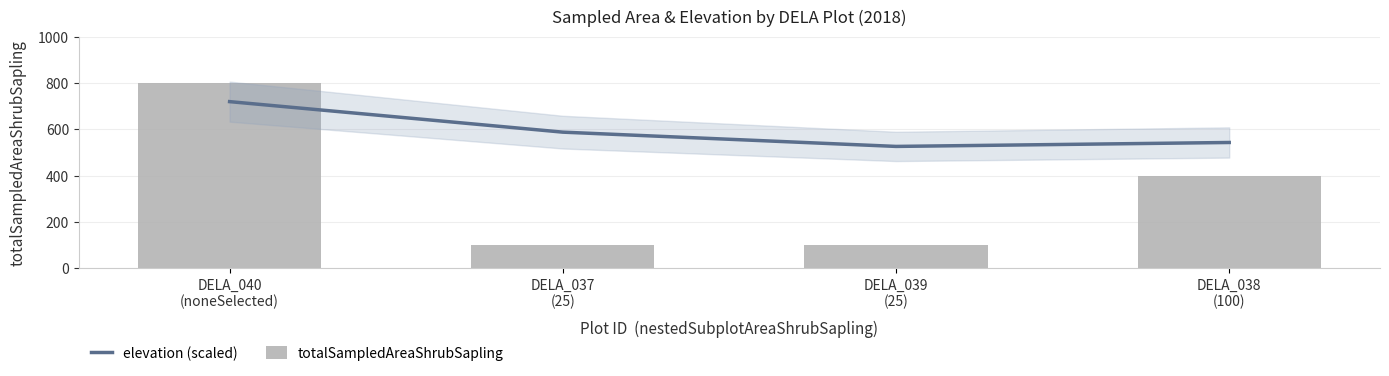

List the labels in order of totalSampledAreaShrubSapling value, smallest first.

DELA_037
(25), DELA_039
(25), DELA_038
(100), DELA_040
(noneSelected)